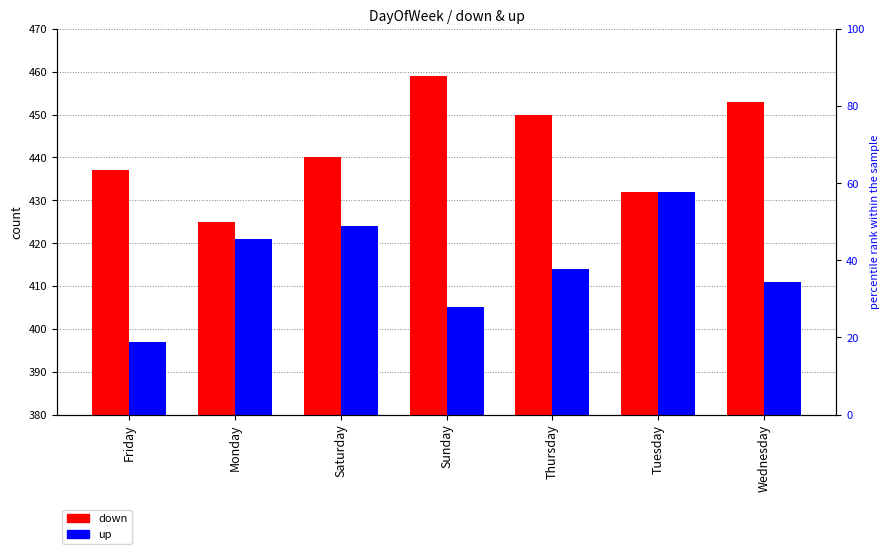

Reading right to left, what are all the values shown in this chart?

down: Wednesday=453	Tuesday=432	Thursday=450	Sunday=459	Saturday=440	Monday=425	Friday=437
up: Wednesday=411	Tuesday=432	Thursday=414	Sunday=405	Saturday=424	Monday=421	Friday=397